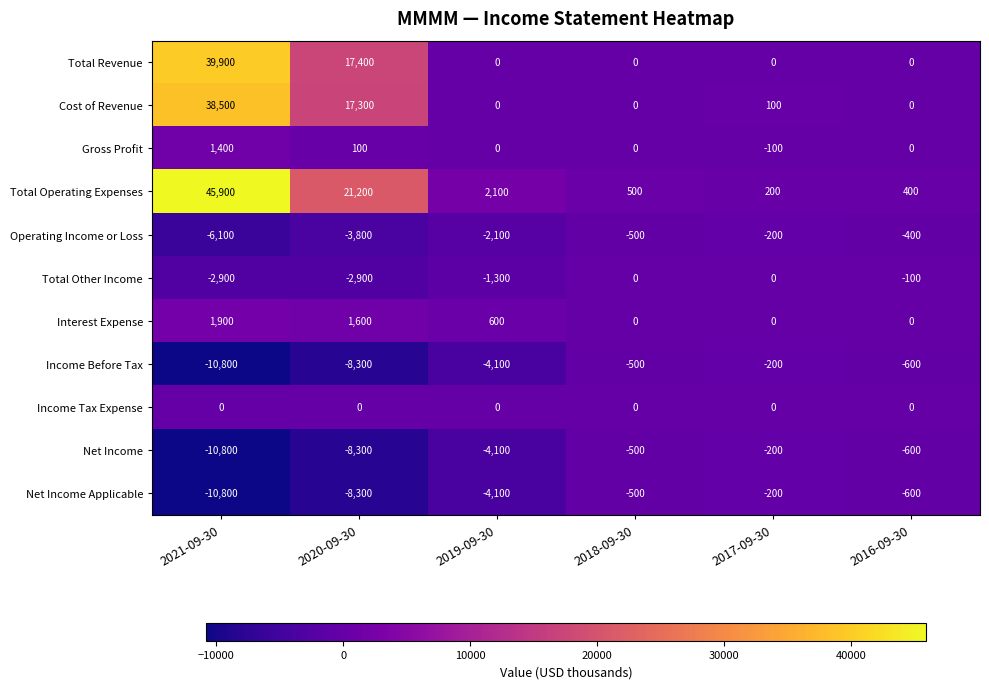

Which series has the largest range (max minus min)?

Total Operating Expenses